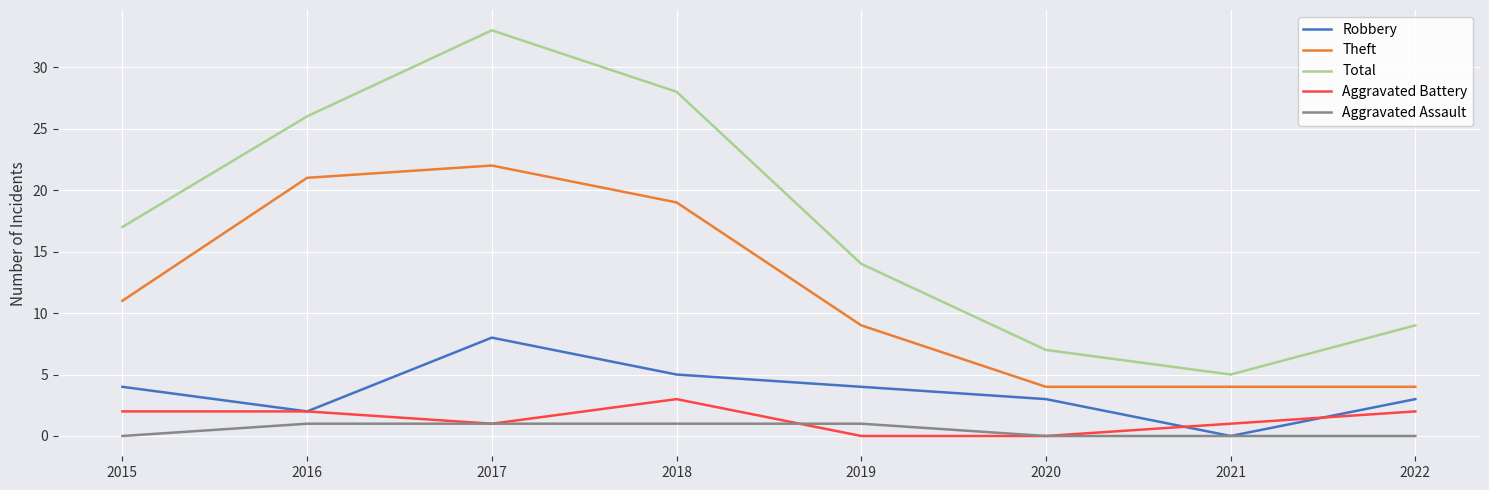

True or false: Robbery has a value of 0 at 2021.

True